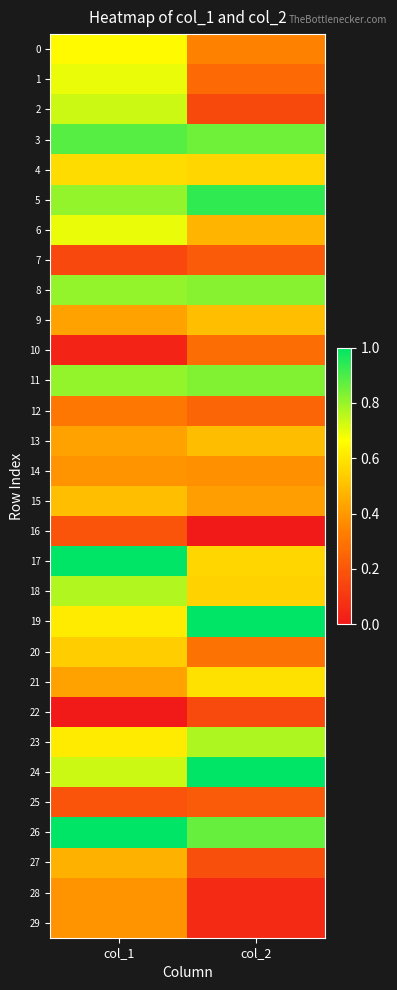

Reading left to right, list all the values displayed in this chart.

0: col_1=0.7	col_2=0.3
1: col_1=0.7	col_2=0.3
2: col_1=0.7	col_2=0.2
3: col_1=0.9	col_2=0.9
4: col_1=0.6	col_2=0.6
5: col_1=0.8	col_2=0.9
6: col_1=0.7	col_2=0.5
7: col_1=0.2	col_2=0.2
8: col_1=0.8	col_2=0.8
9: col_1=0.4	col_2=0.5
10: col_1=0.0	col_2=0.3
11: col_1=0.8	col_2=0.8
12: col_1=0.3	col_2=0.2
13: col_1=0.4	col_2=0.5
14: col_1=0.4	col_2=0.4
15: col_1=0.5	col_2=0.4
16: col_1=0.2	col_2=0.0
17: col_1=1.0	col_2=0.6
18: col_1=0.8	col_2=0.5
19: col_1=0.6	col_2=1.0
20: col_1=0.5	col_2=0.3
21: col_1=0.4	col_2=0.6
22: col_1=0.0	col_2=0.2
23: col_1=0.6	col_2=0.8
24: col_1=0.7	col_2=1.0
25: col_1=0.2	col_2=0.2
26: col_1=1.0	col_2=0.9
27: col_1=0.5	col_2=0.2
28: col_1=0.4	col_2=0.1
29: col_1=0.4	col_2=0.1